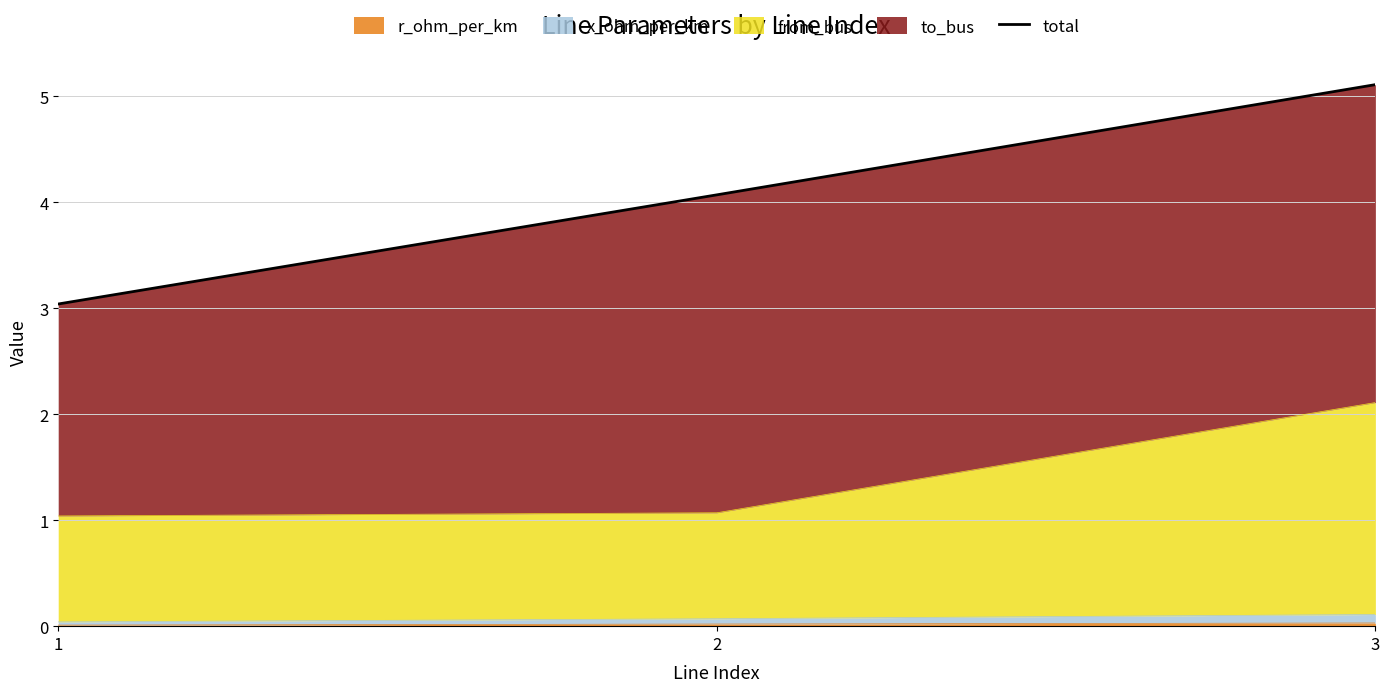

Rank the categories by value from lowest to highest.

1, 2, 3